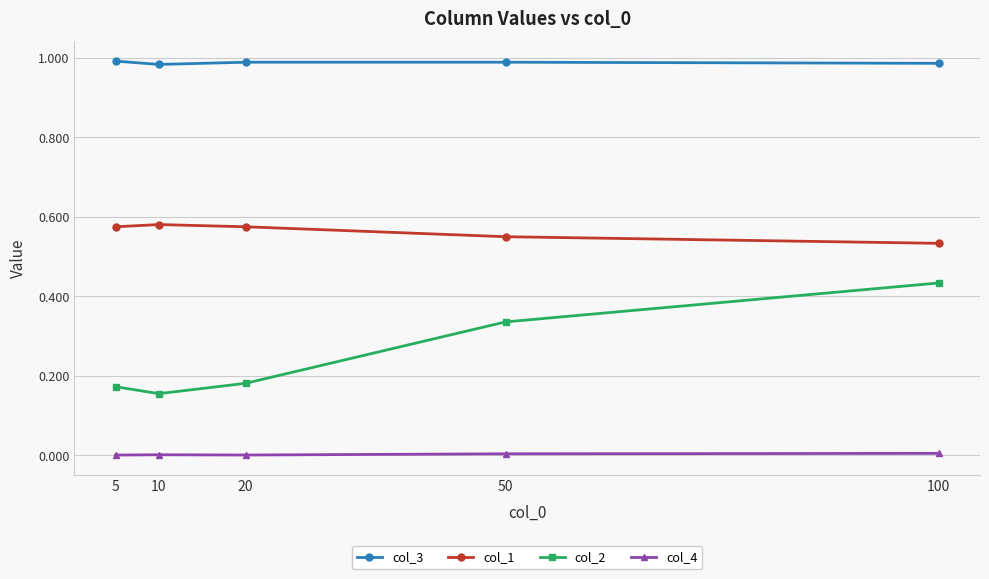

Count the col_2 values in the range 0 to 1.

5